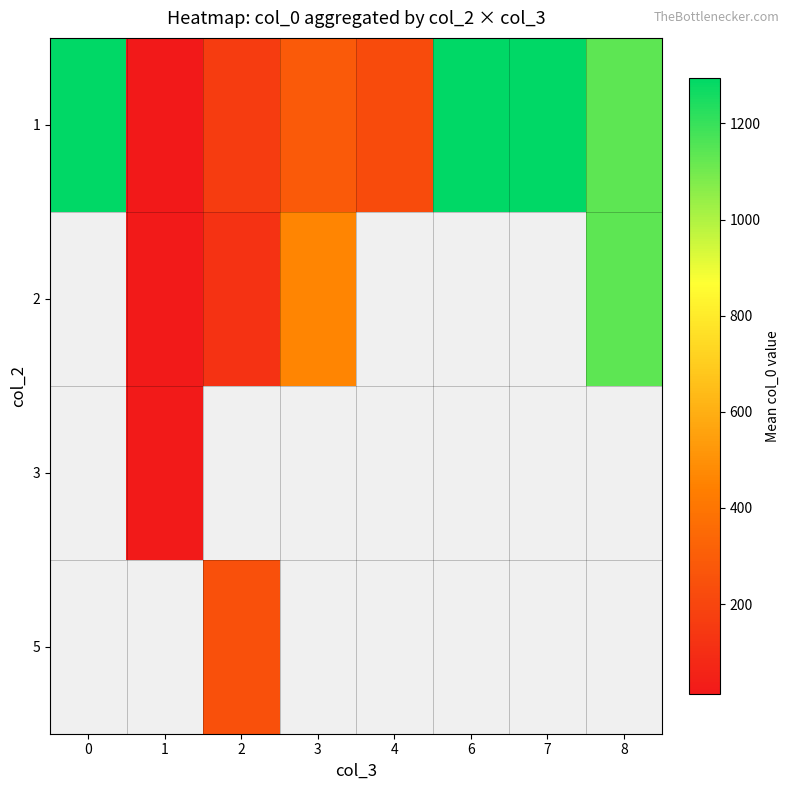

What is the minimum value shown in the chart?

13.4